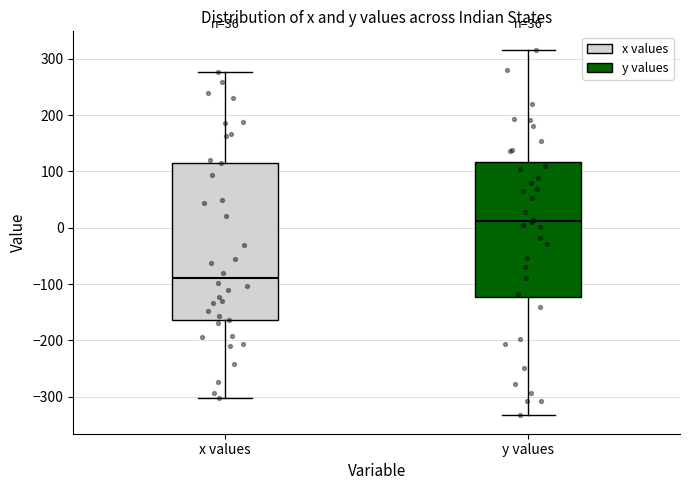

Comparing the boxes themselves (not the whiskers), which one is the tallest?

x values